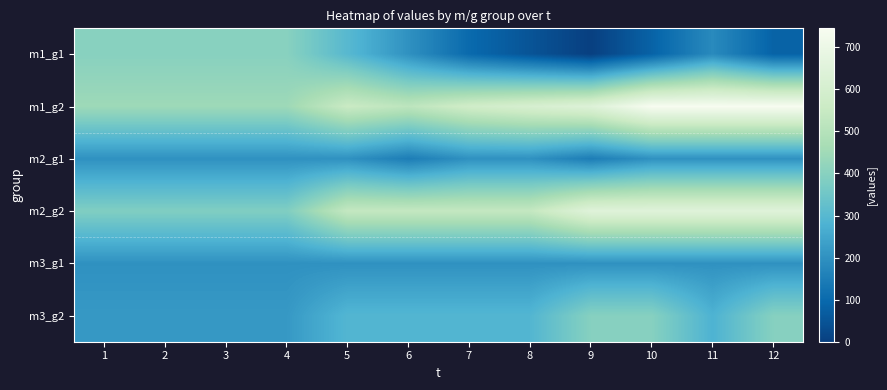

Which series has the largest total across all categories?

m1_g2